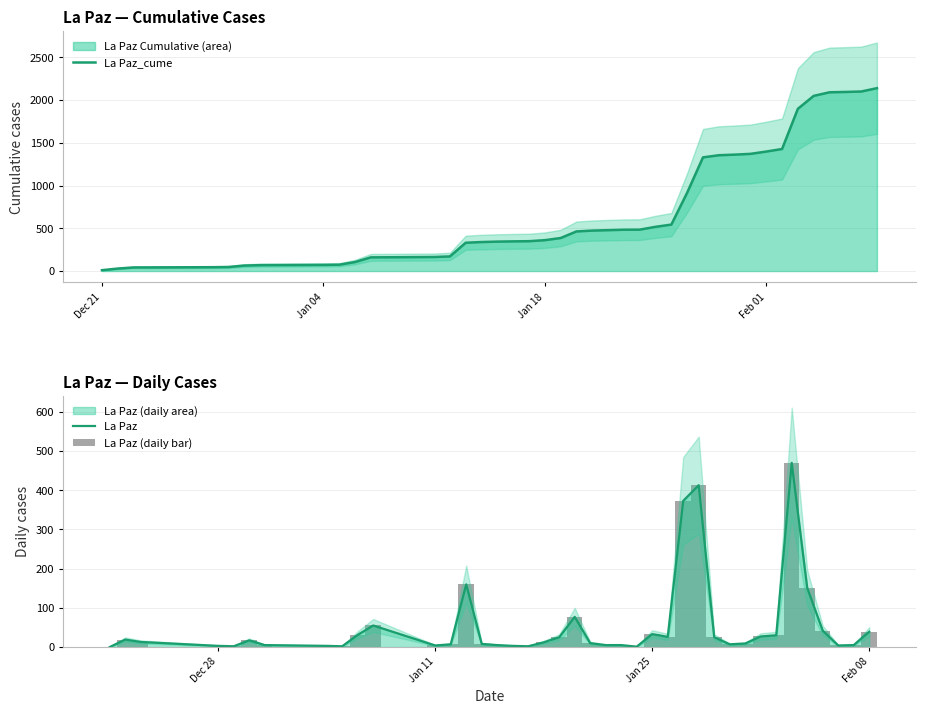

What is the value of the La Paz_cume bar at the 33rd from the left?

1397